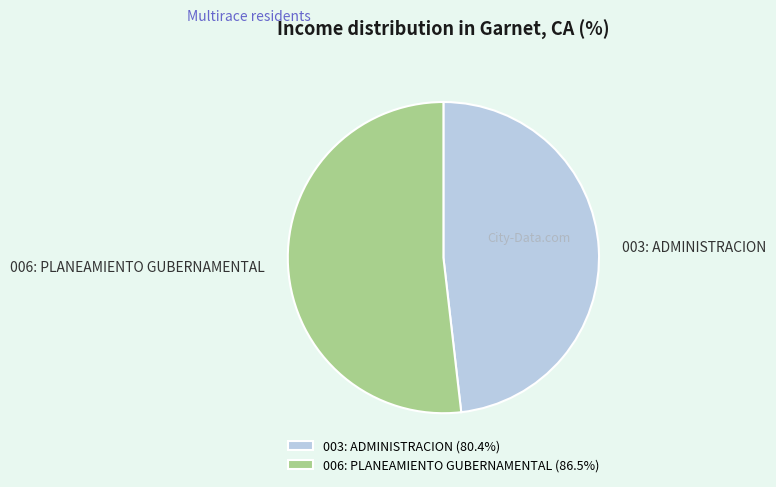

What is the smallest slice in the pie chart?

003: ADMINISTRACION